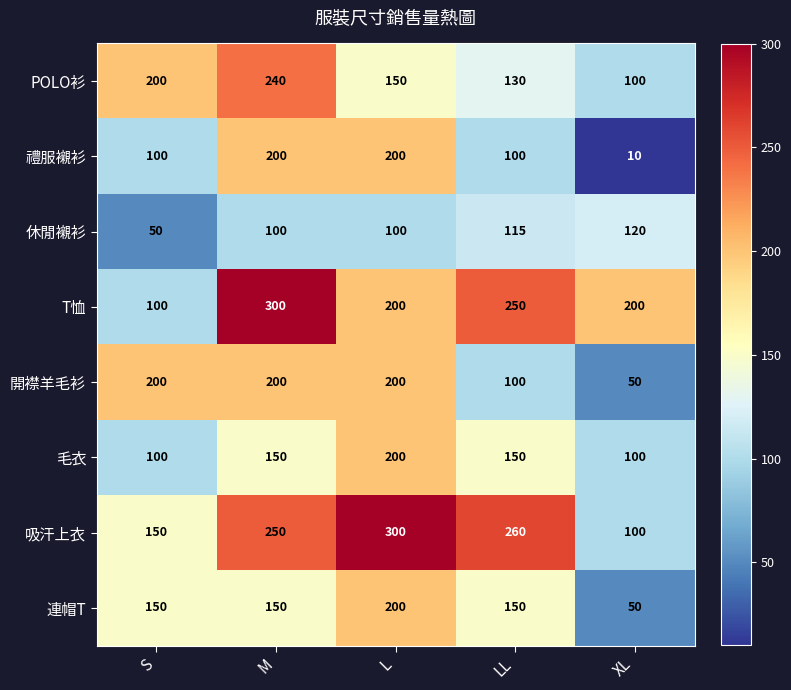

Which series has the largest total across all categories?

吸汗上衣